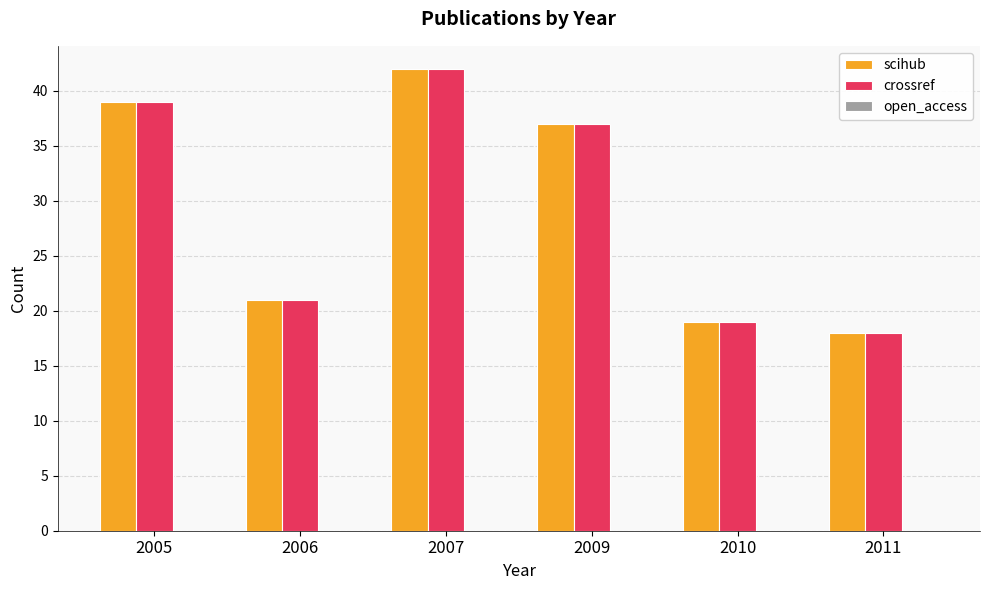

Does the chart contain any negative values?

No